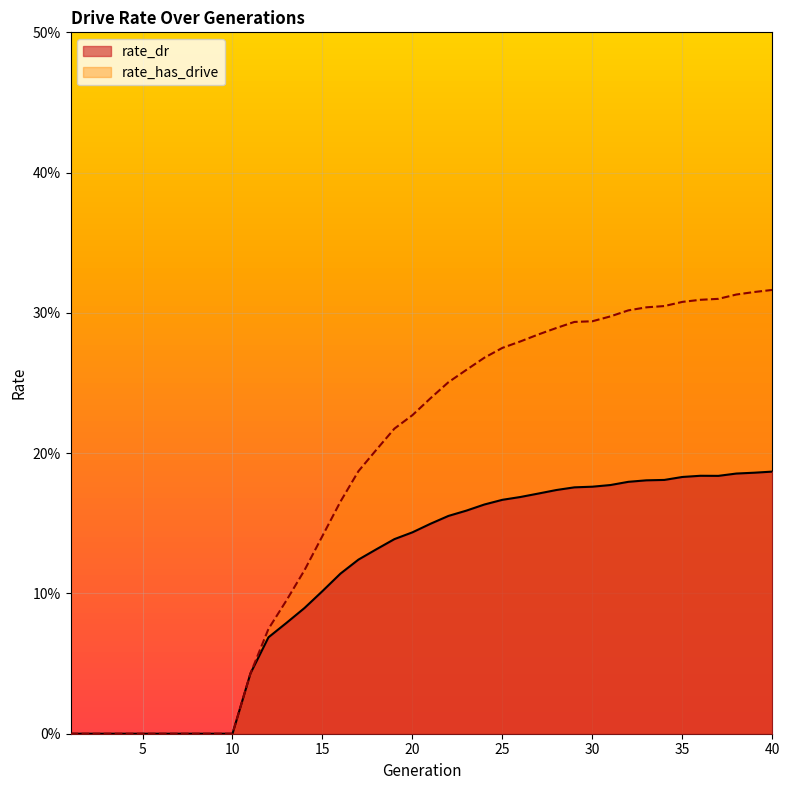

Which series has the widest spread of values?

rate_has_drive